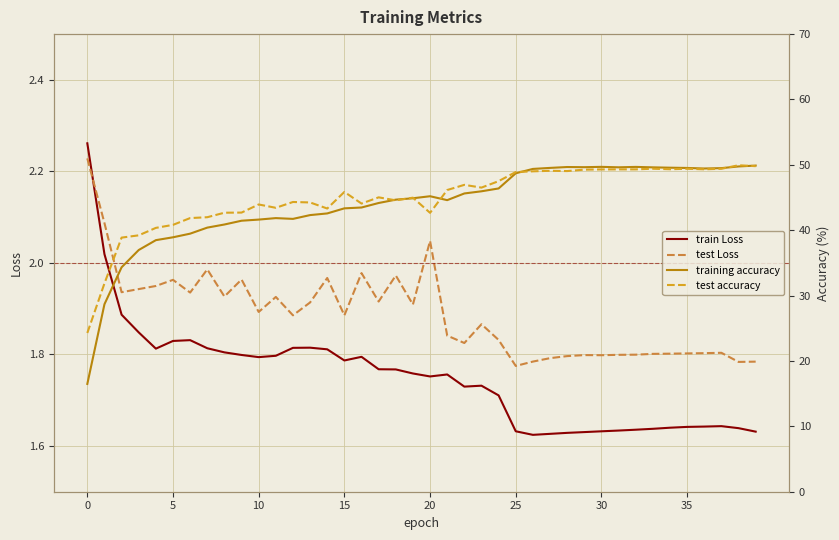

Is it true that train Loss equals 3.1 at 10?

False